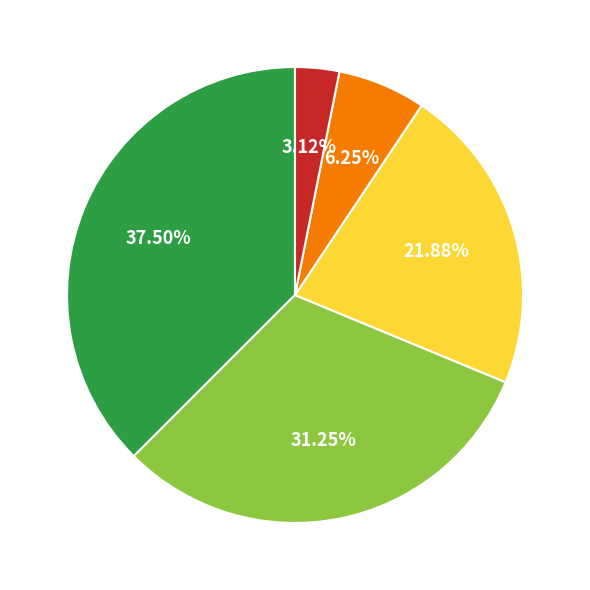

Does any single category account for the majority?

No